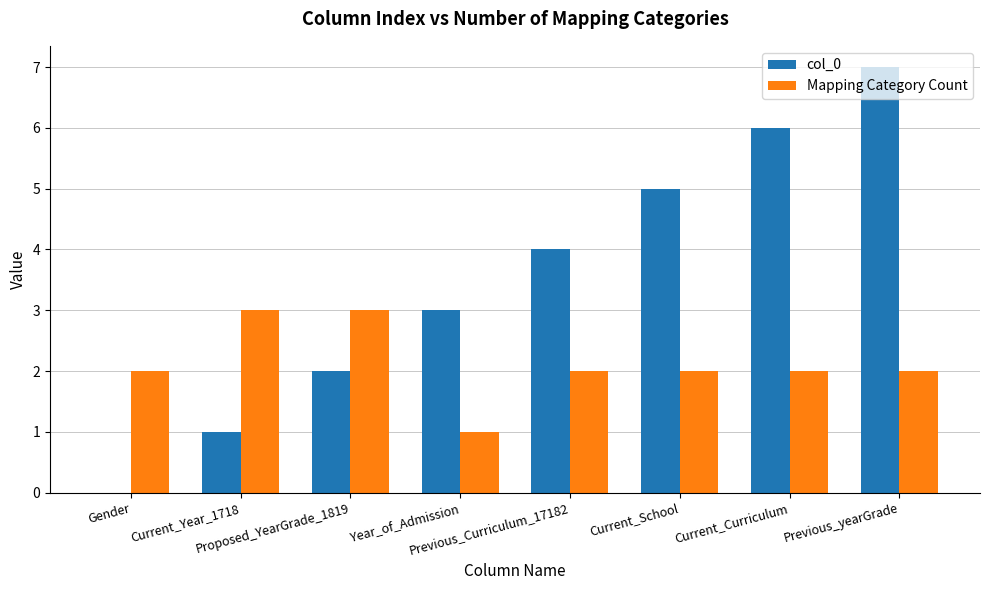

Which series has the largest total across all categories?

col_0